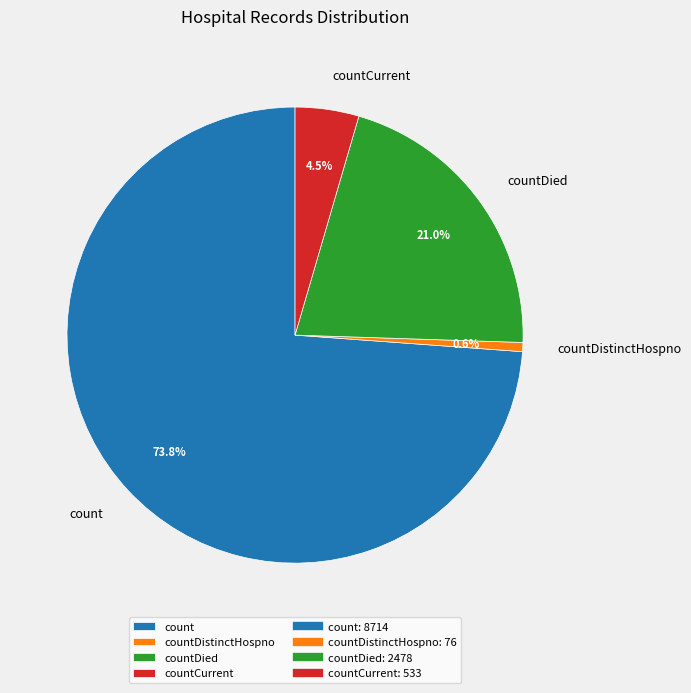

How many slices are in this pie chart?

4